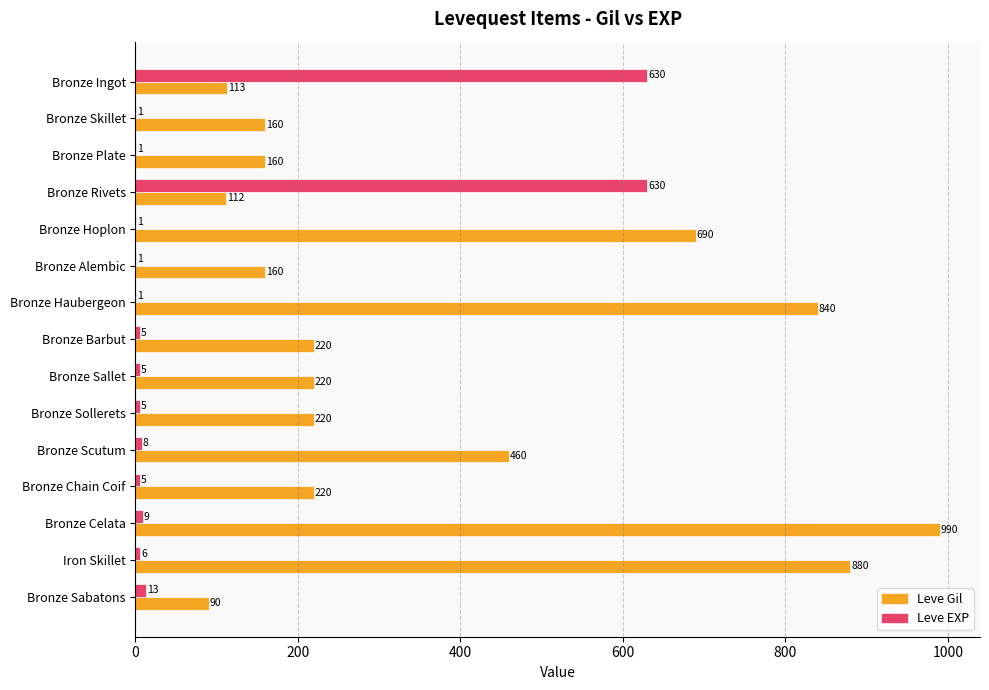

What is the approximate value of Leve EXP at Bronze Sabatons?

13